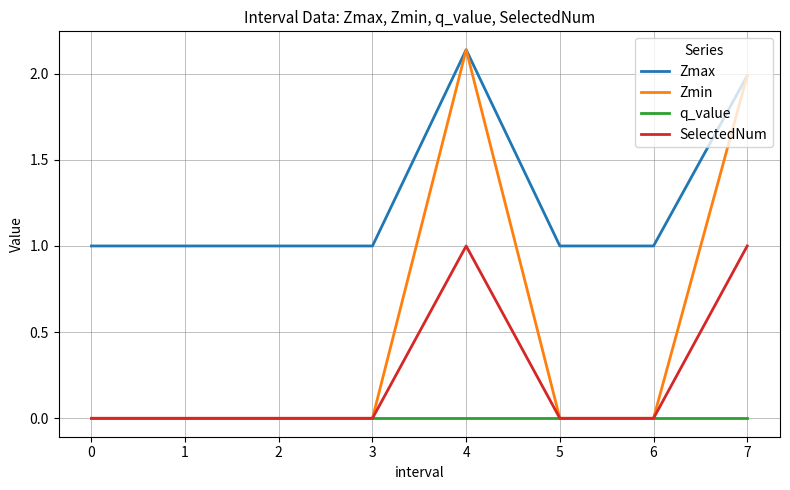

True or false: SelectedNum has more than 0 interior local peaks.

True